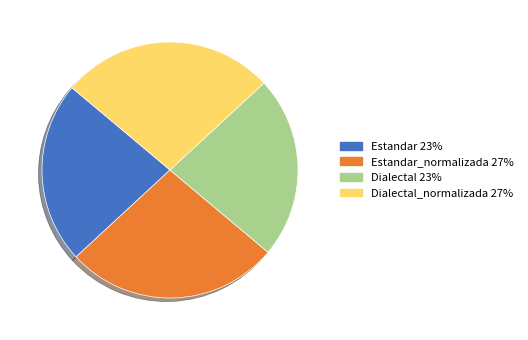

Is there a majority slice in this chart?

No